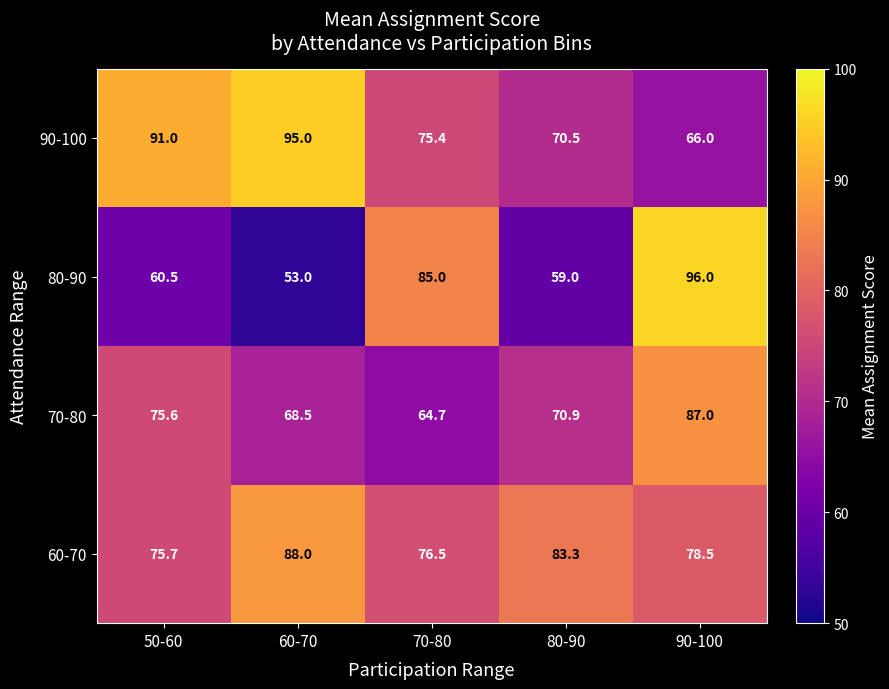

At which category is the sum across all series the highest?

90-100